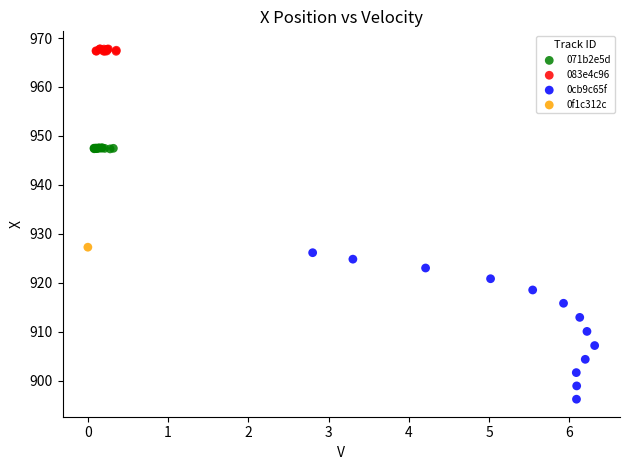

What are all the series names shown in the legend?

071b2e5d, 083e4c96, 0cb9c65f, 0f1c312c